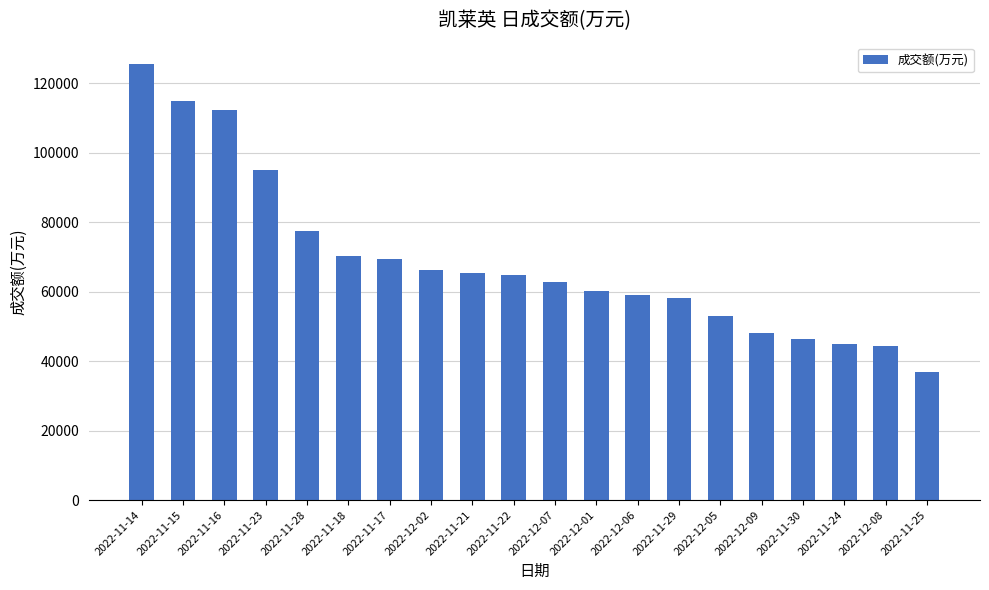

What is the change in value from 2022-12-01 to 2022-11-29?

-2004